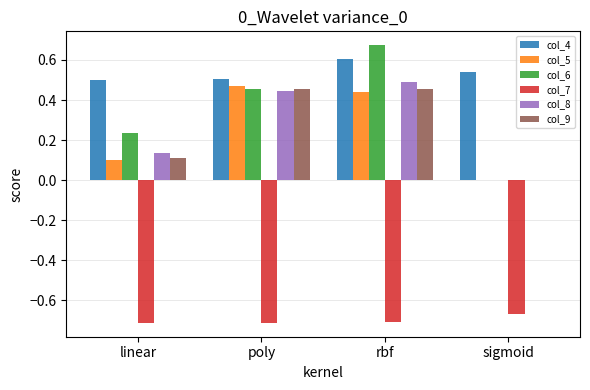

Which series has the largest total across all categories?

col_4